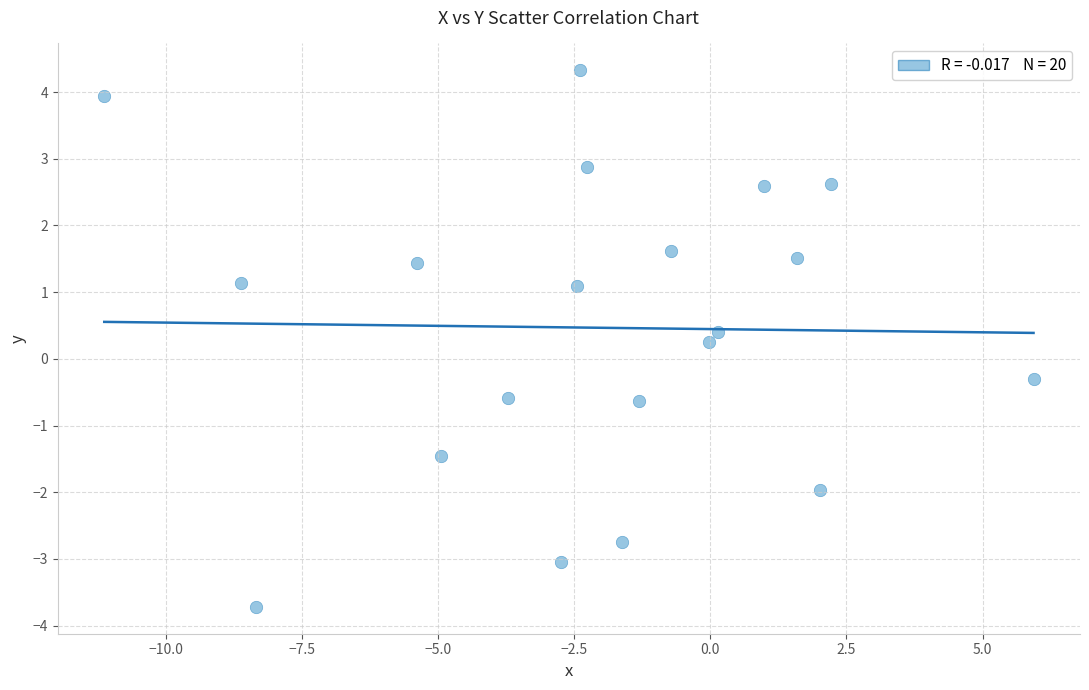

What is the range of X values (max minus min)?

17.1